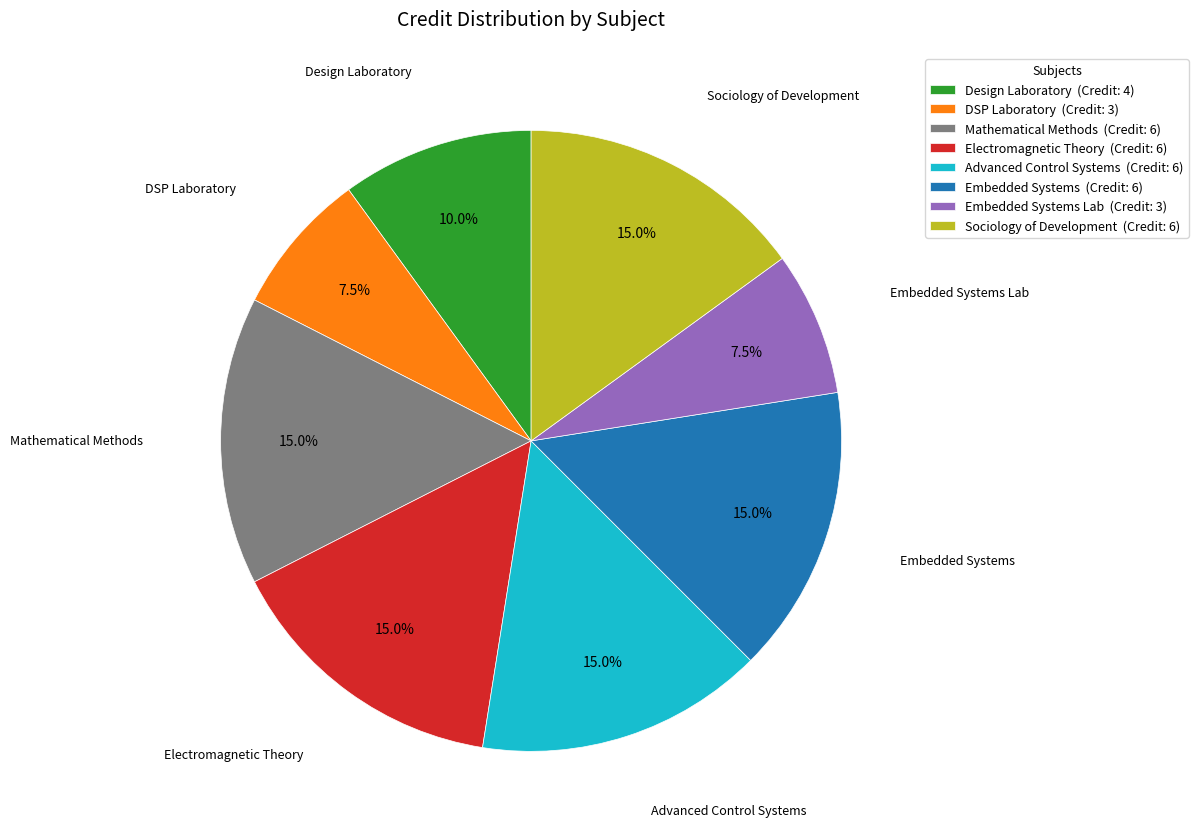

To the nearest percent, what is the difference between the largest and smallest slice percentages?

8%